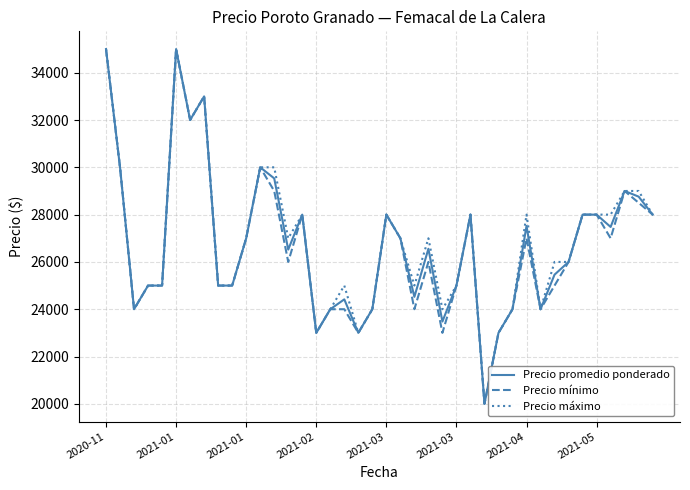

What is the maximum value for Precio máximo?

35000